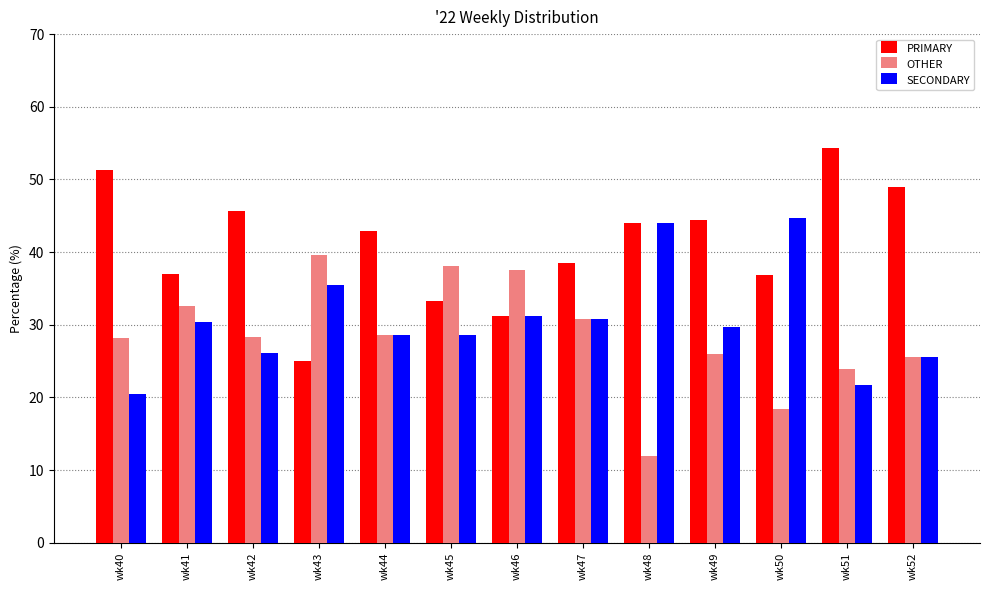

At which label does OTHER reach its peak?

wk43